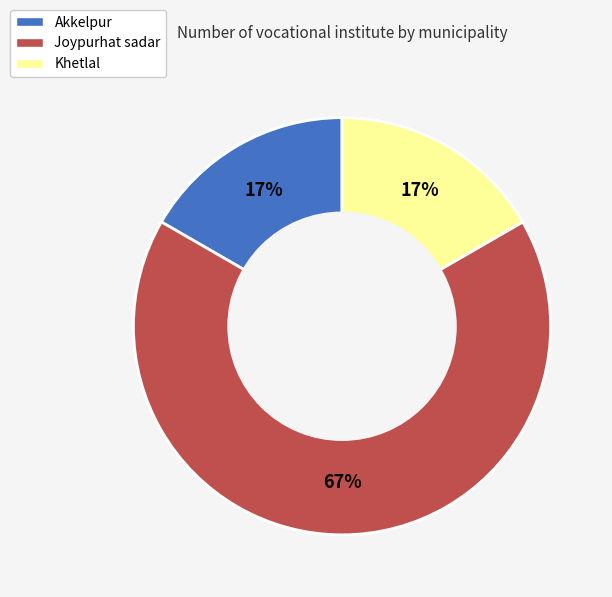

Which slice is the largest?

Joypurhat sadar